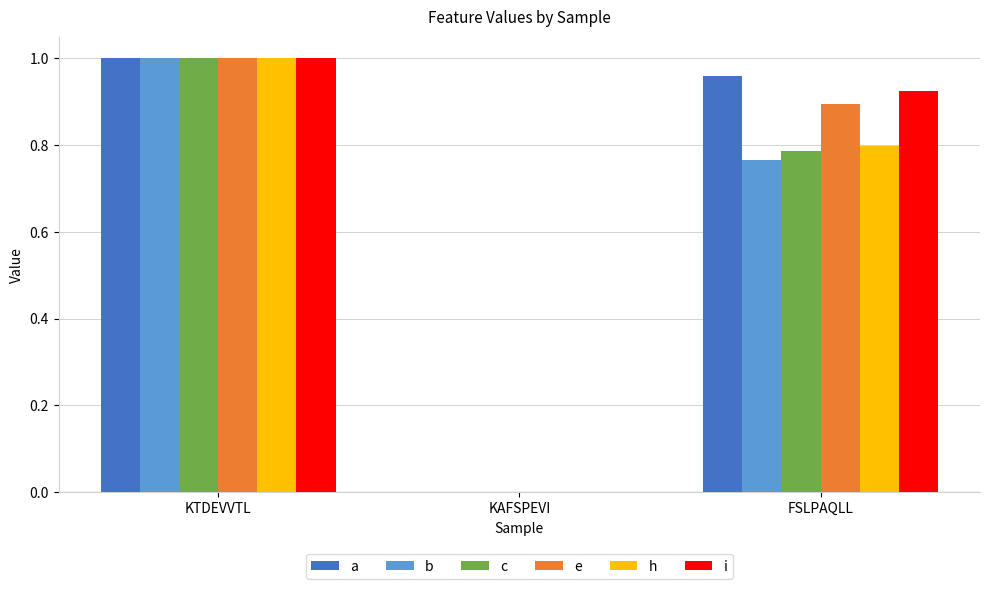

At which label does e reach its peak?

KTDEVVTL